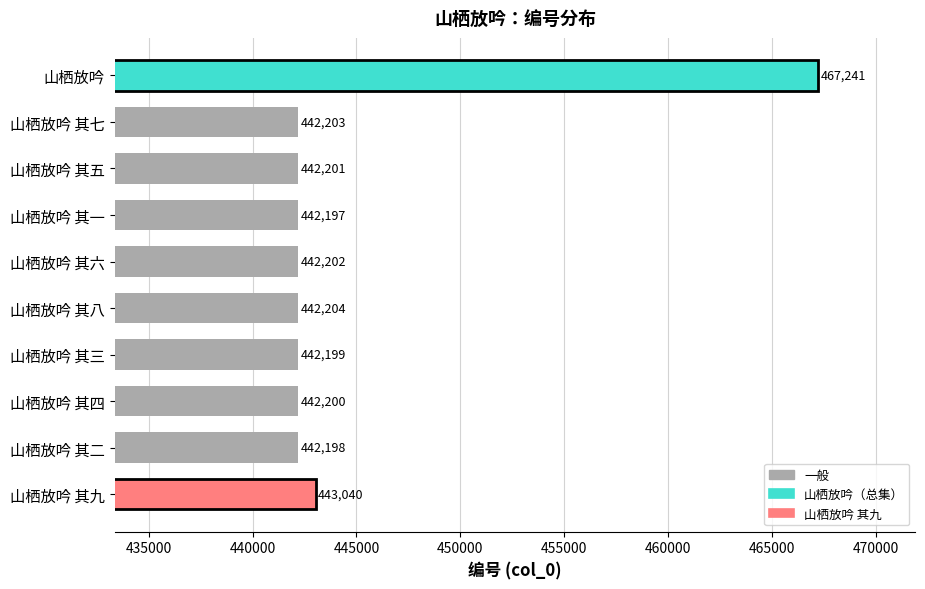

How many values are below 442202?

5